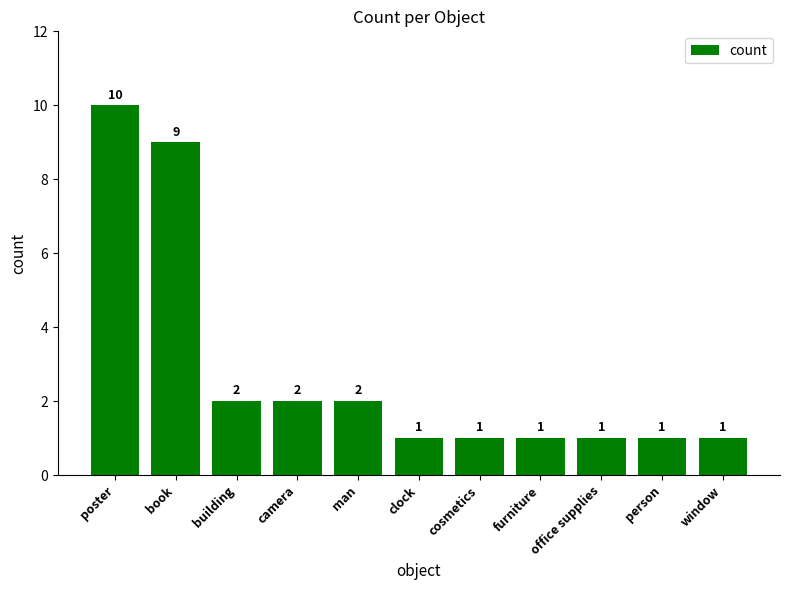

What is the label of the 8th bar from the left?

furniture